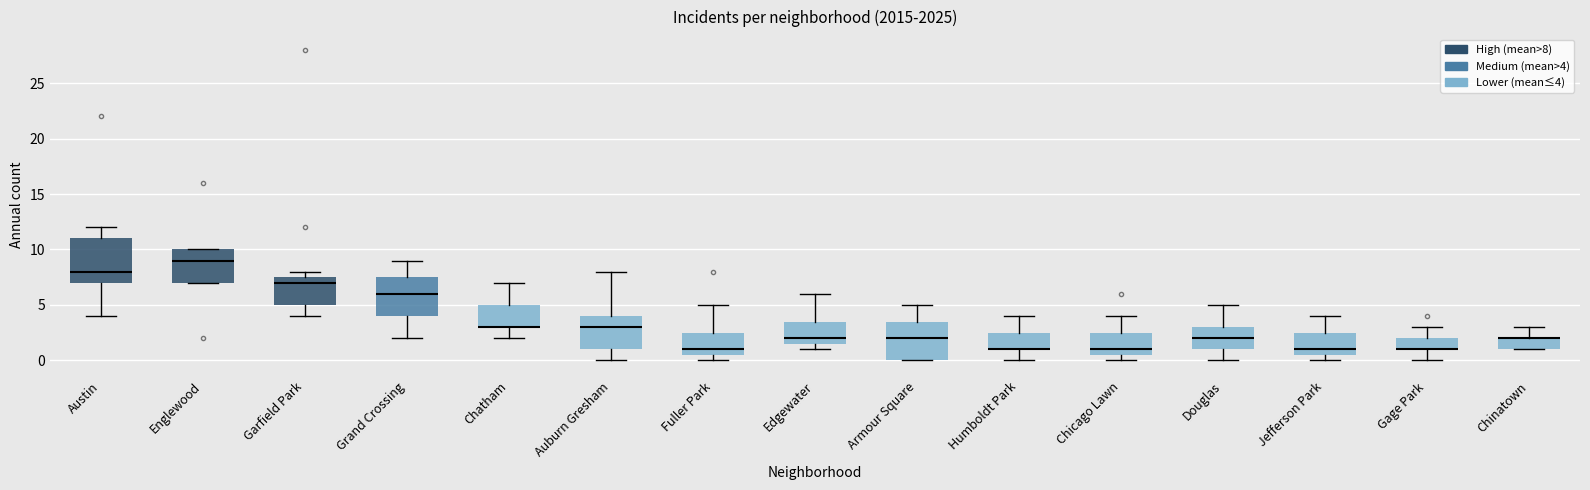

Comparing the boxes themselves (not the whiskers), which one is the tallest?

Austin